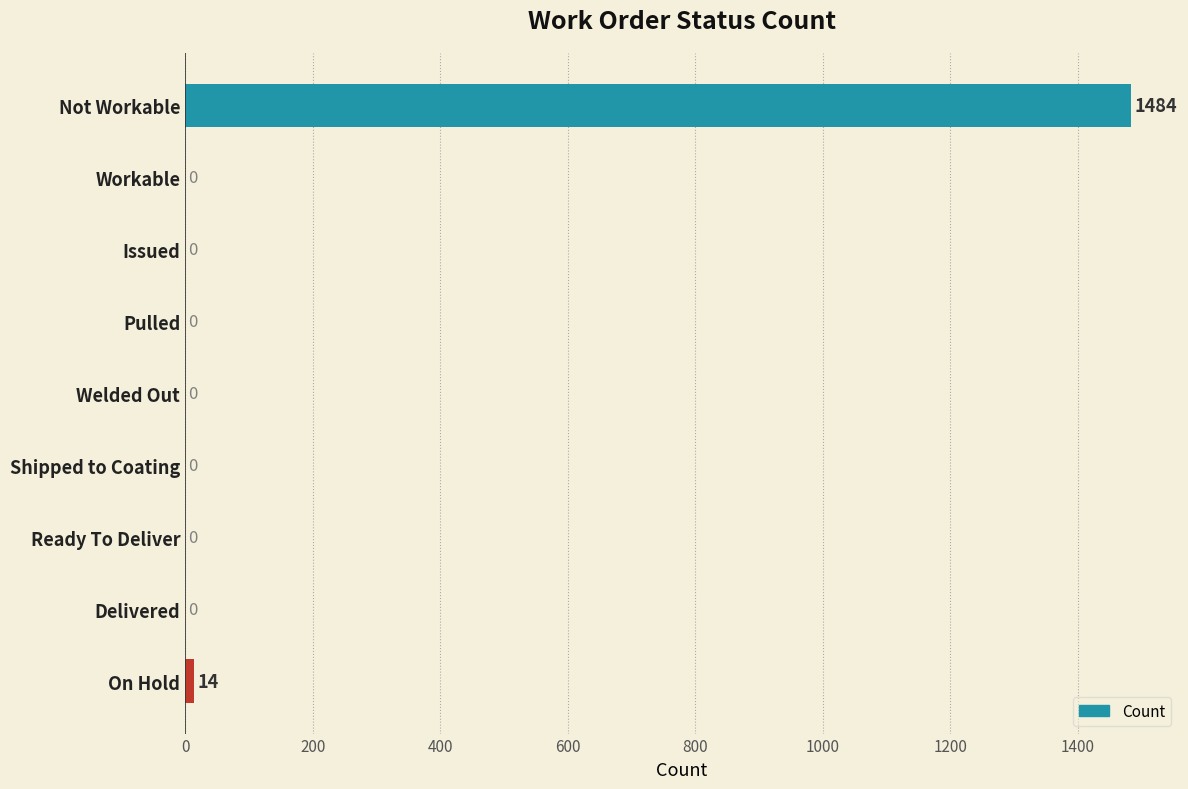

Does the chart contain stacked bars?

No